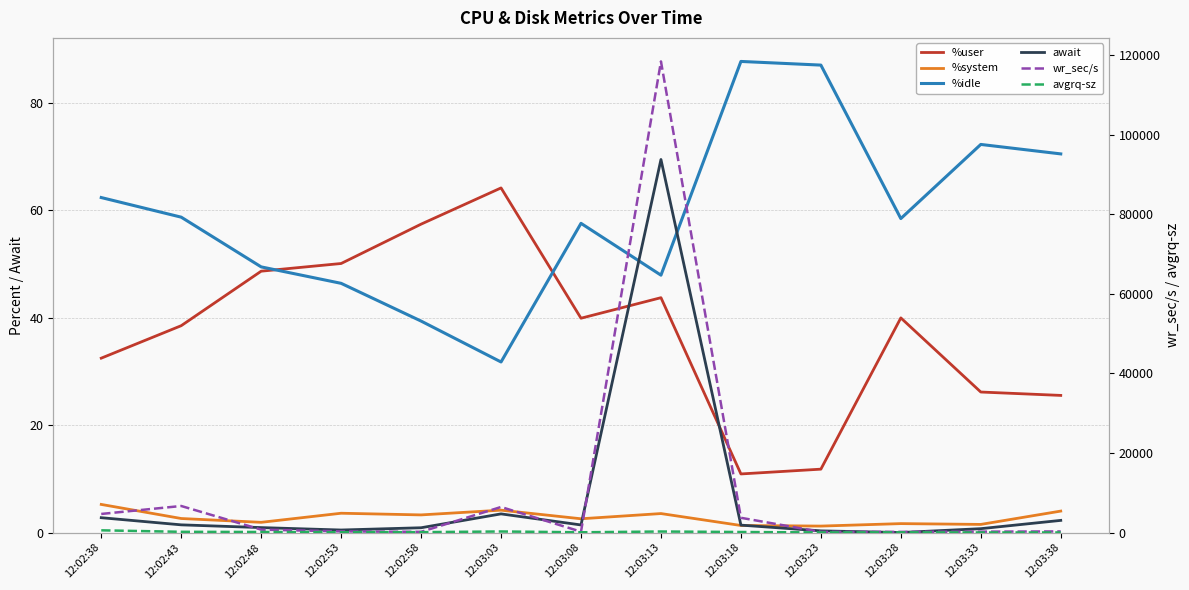

How many lines are shown in the chart?

6